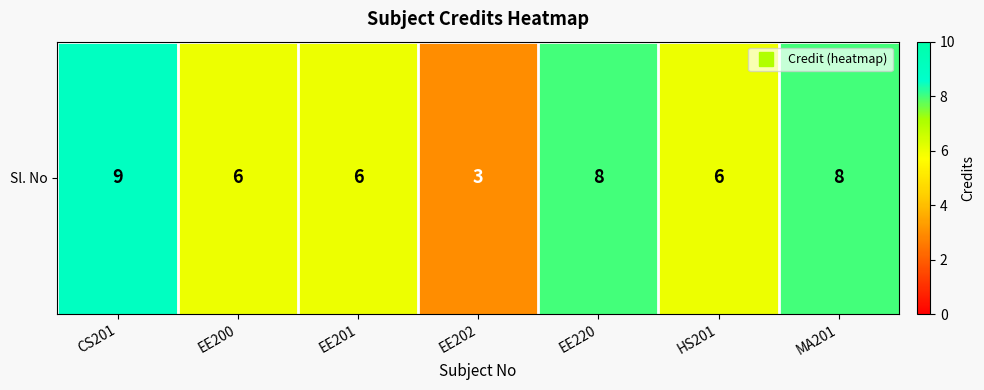

Count the number of values greater than 6.

3